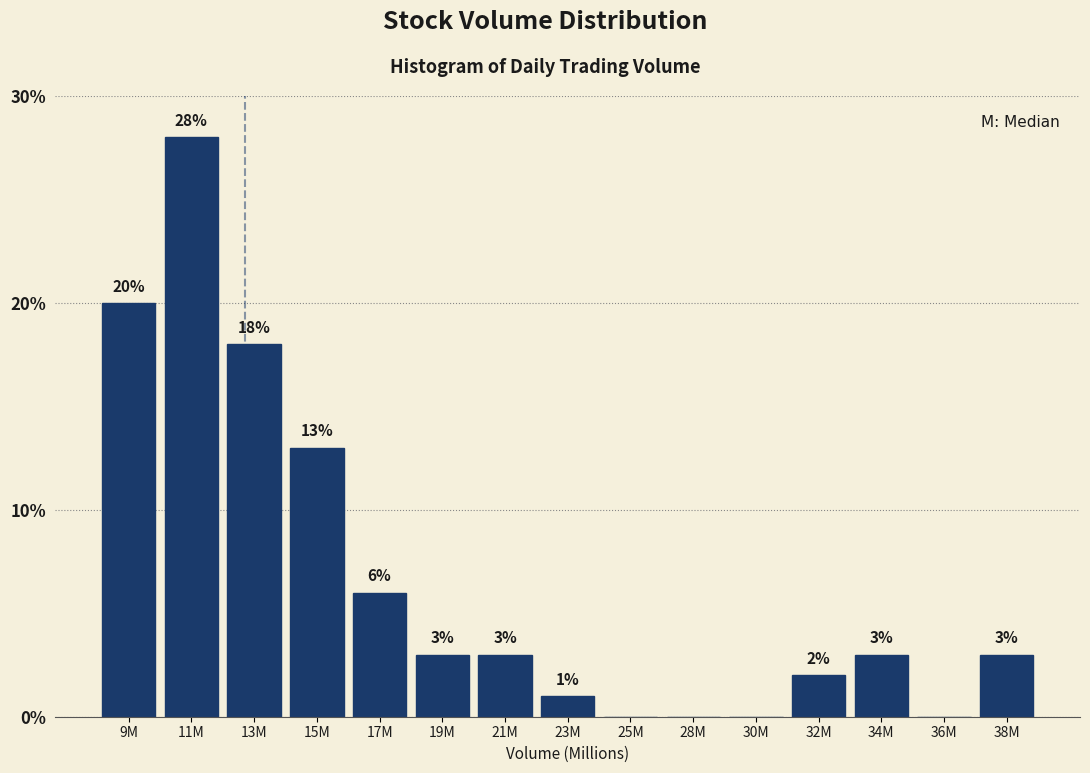

Reading right to left, what are all the values shown in this chart?

38M=3.0	36M=0.0	34M=3.0	32M=2.0	30M=0.0	28M=0.0	25M=0.0	23M=1.0	21M=3.0	19M=3.0	17M=6.0	15M=13.0	13M=18.0	11M=28.0	9M=20.0